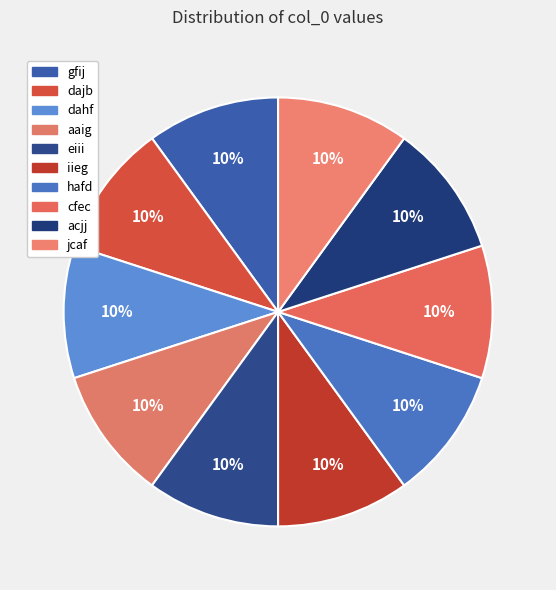

To the nearest percent, what portion does gfij represent?

10%